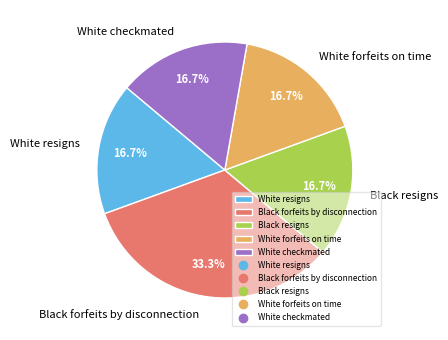

Is there any slice that represents more than half of the pie?

No